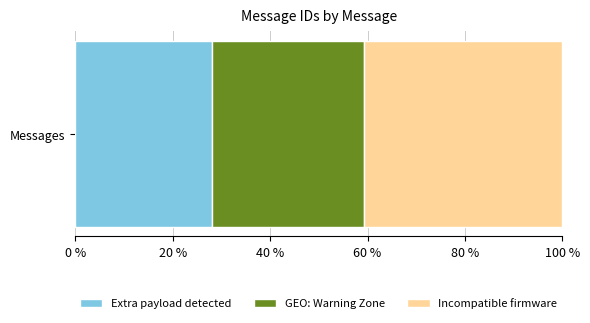

What is the approximate value of Extra payload detected at Messages?

28.1